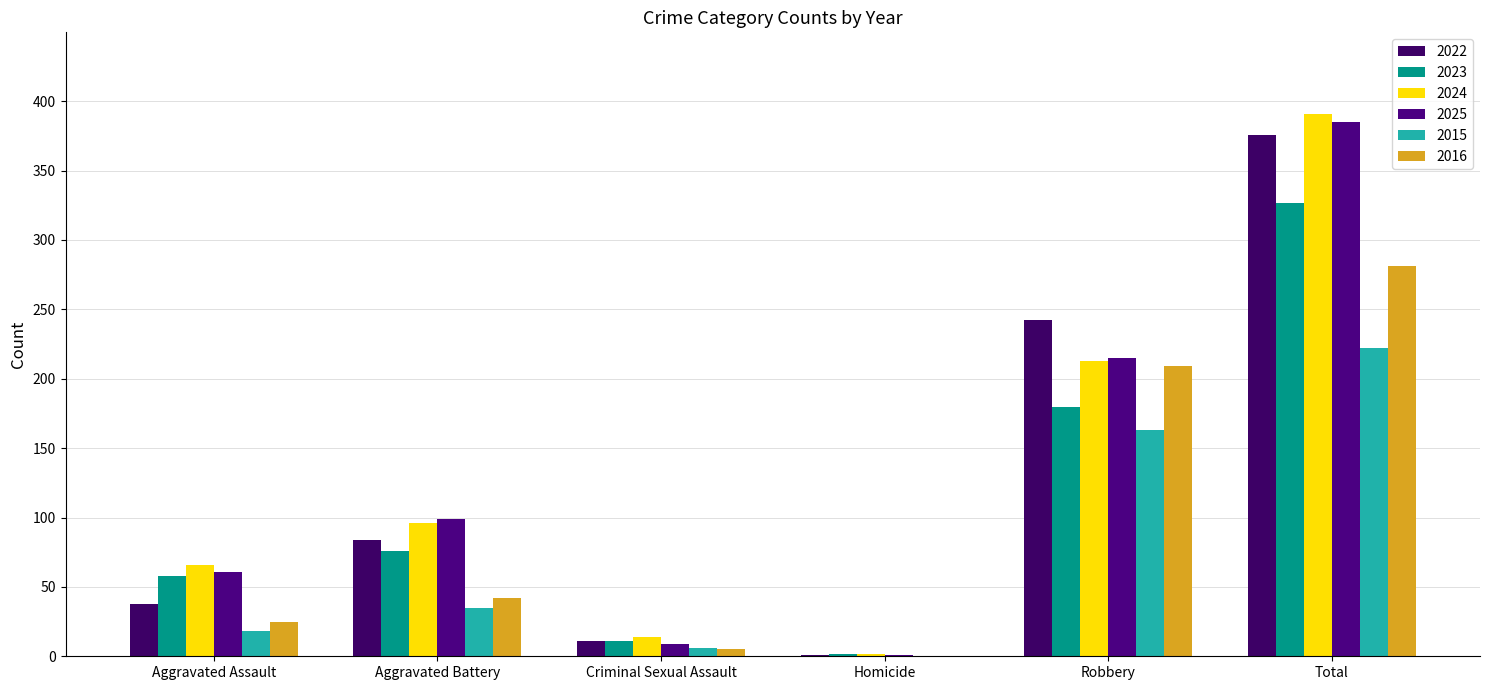

Are the bars horizontal?

No